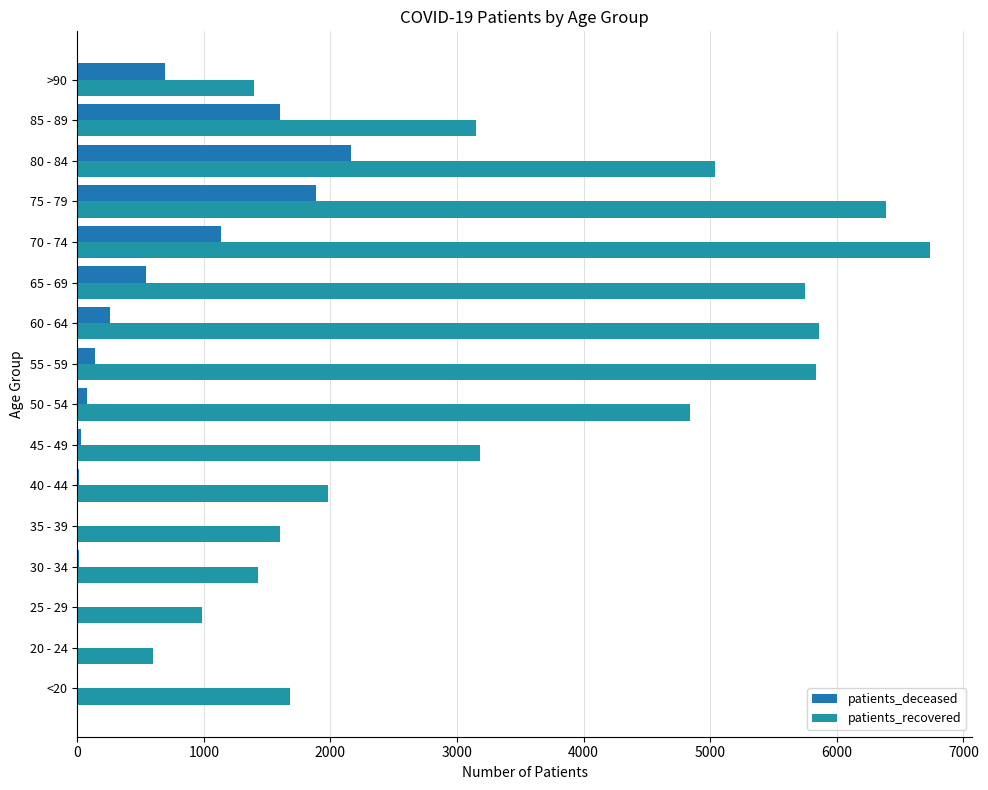

How many data points does each series have?

16